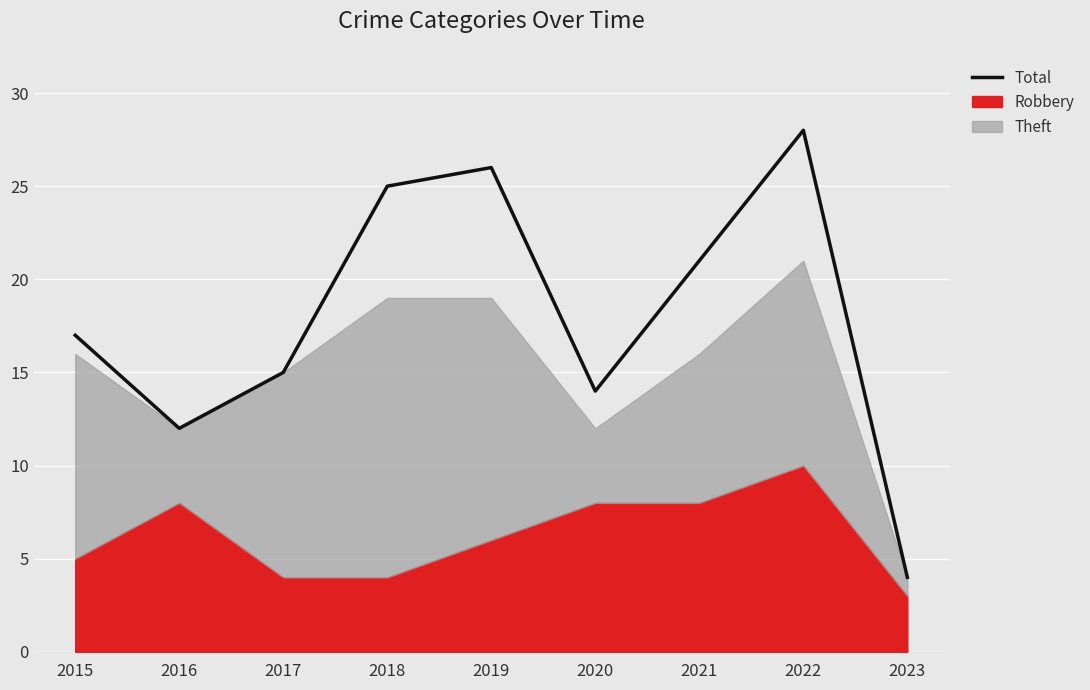

How many data points are less than 17?

4